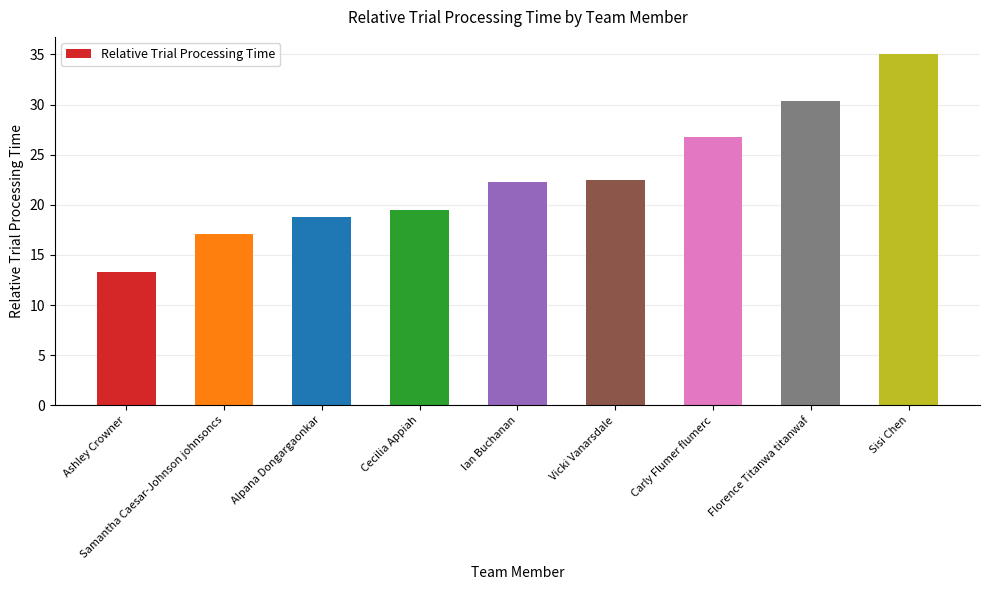

What position from the left is Carly Flumer flumerc?

7